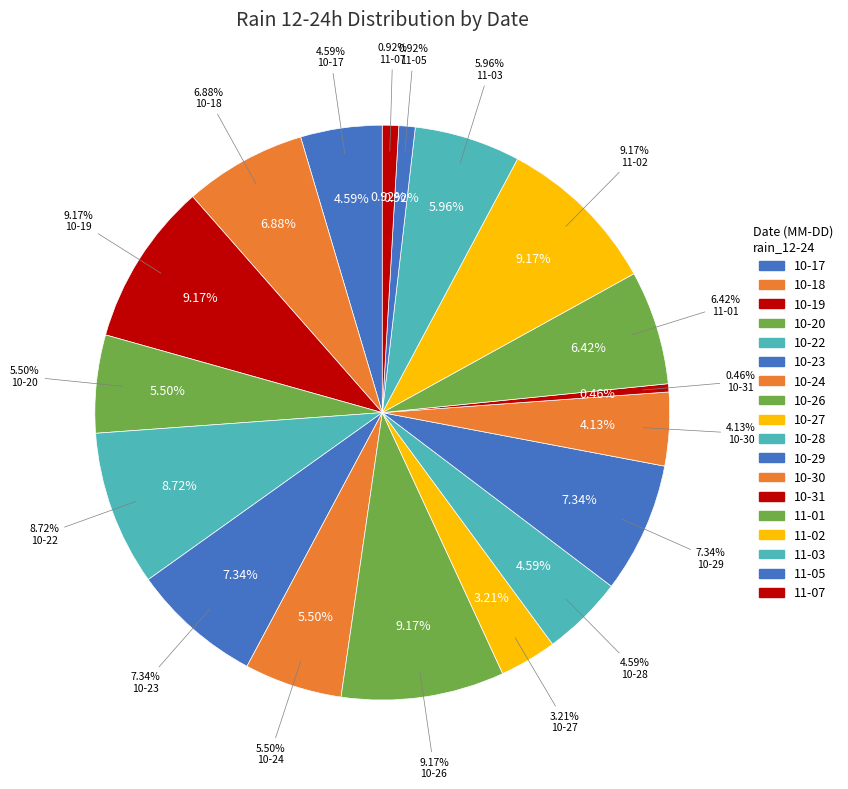

What is the largest slice in the pie chart?

2023-10-19